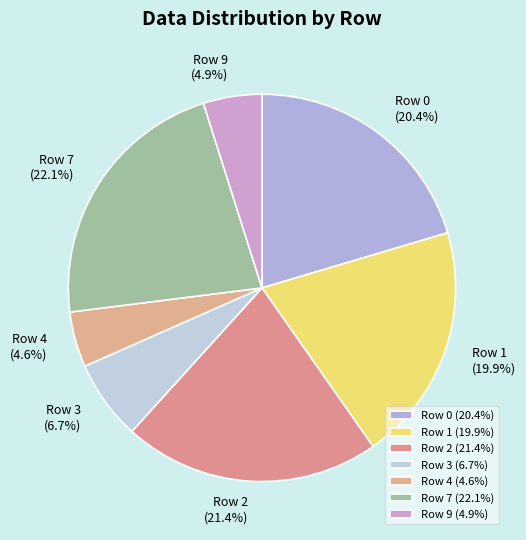

What is the ratio of the value at Row 1 to the value at Row 0?

1.0